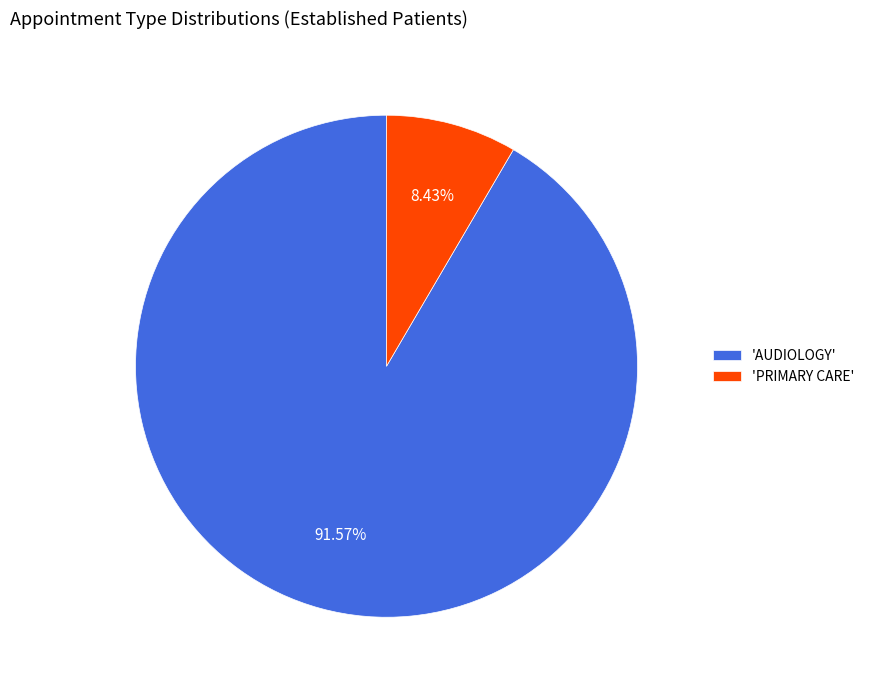

What is the majority slice?

'AUDIOLOGY'